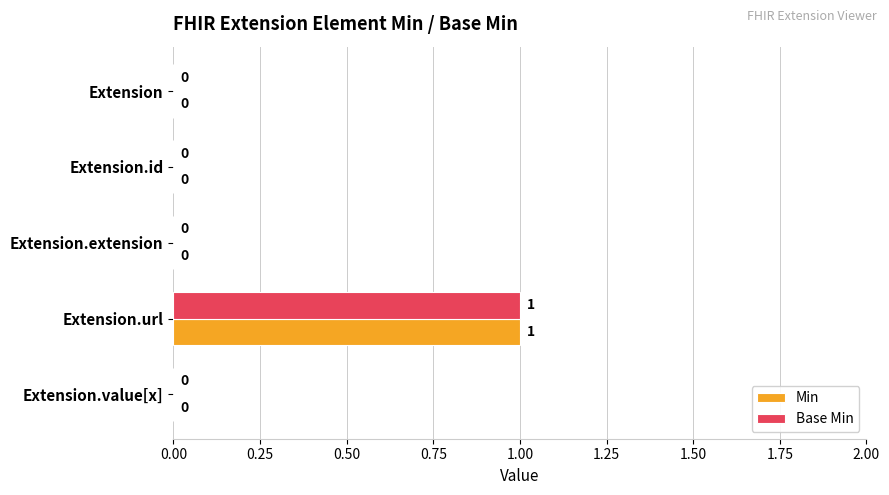

What are all the series names shown in the legend?

Min, Base Min